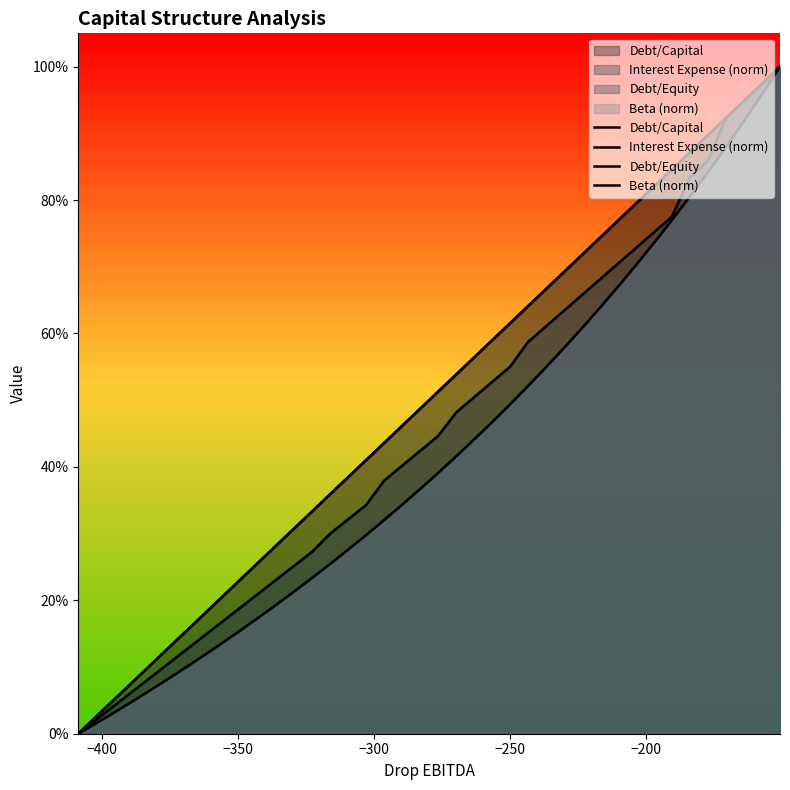

True or false: interest_expense has a value of 0.0 at −400.

False